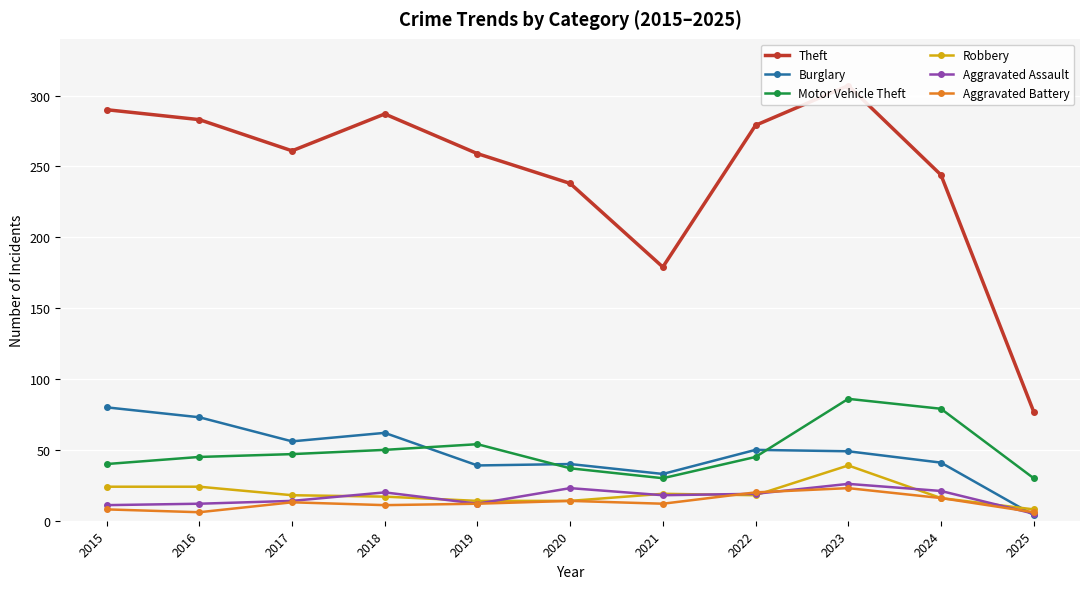

What is the difference between the maximum and minimum values in the Aggravated Battery series?

17